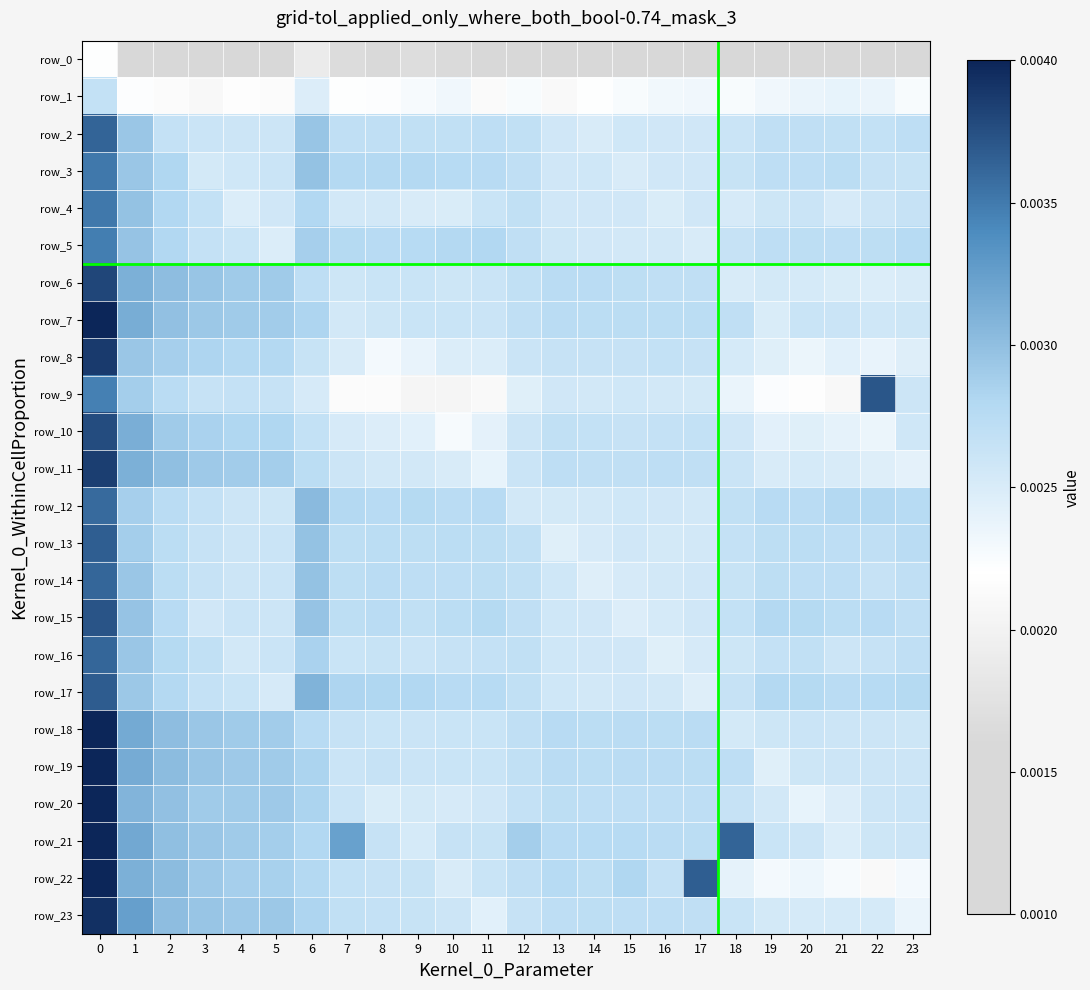

Which series has the widest spread of values?

row_22